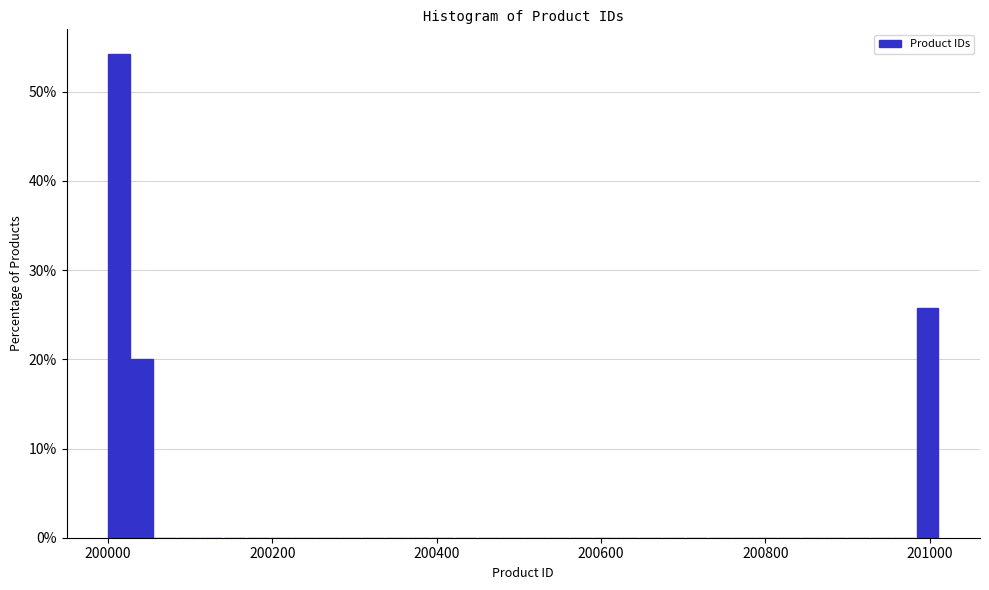

Read against the x-axis, roughly where is the centre of the tallest bar?

200020